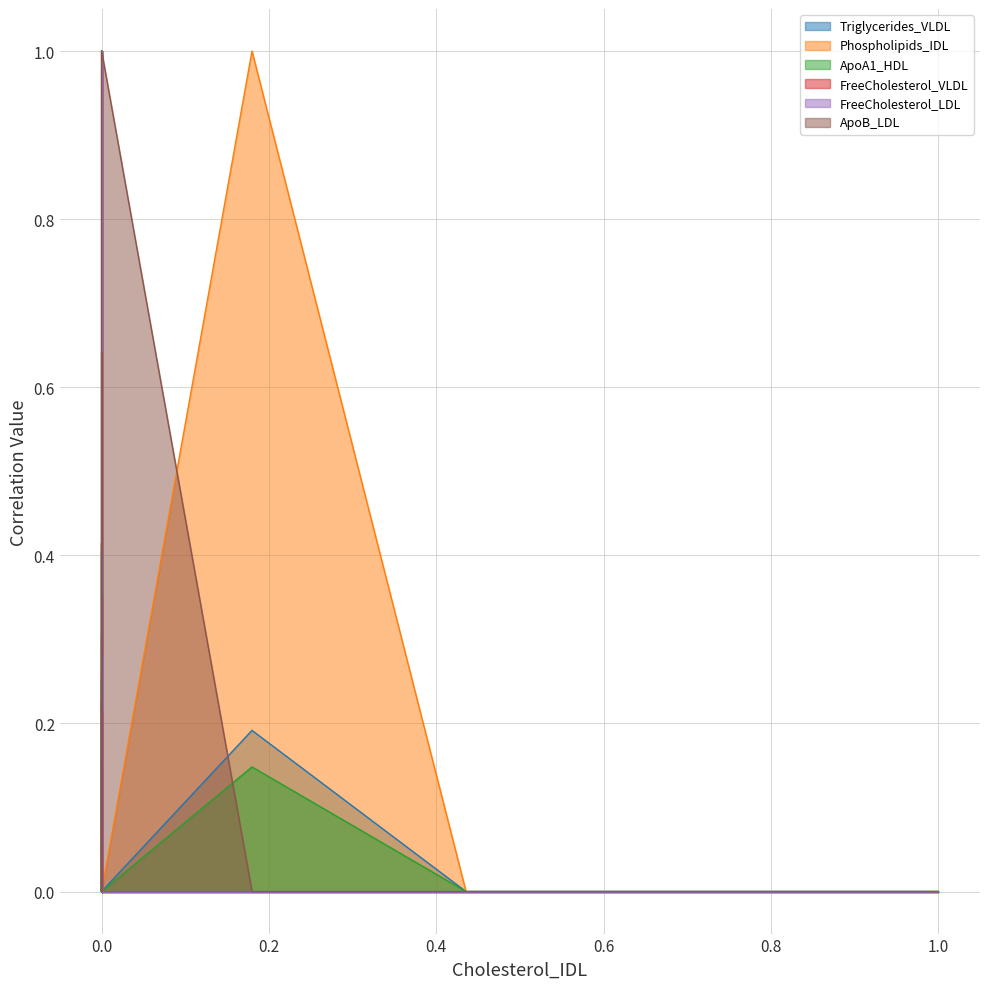

What is the total value across all series at 13?

1.3